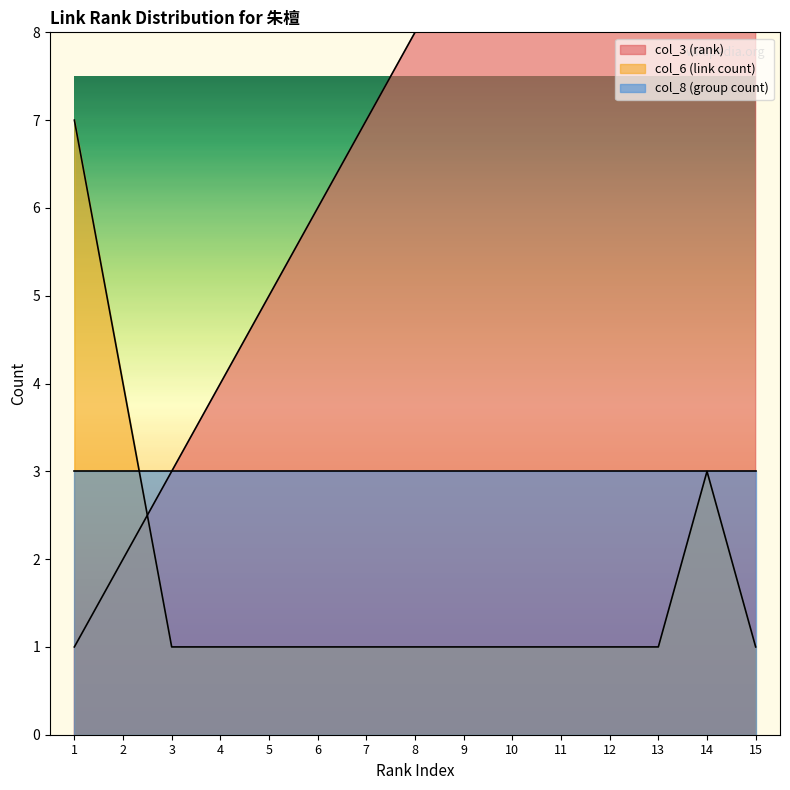

Read the col_6 (link count) value at 3.

1